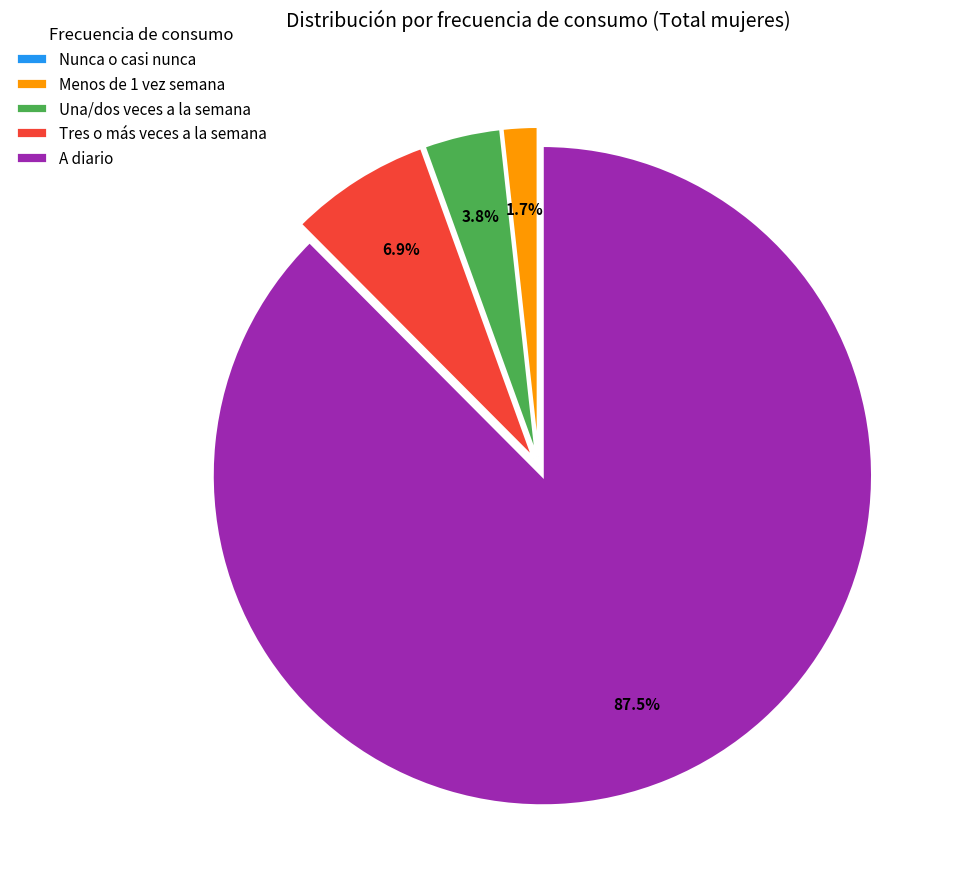

What percentage is NOT represented by Tres o más veces a la semana?

93.1%